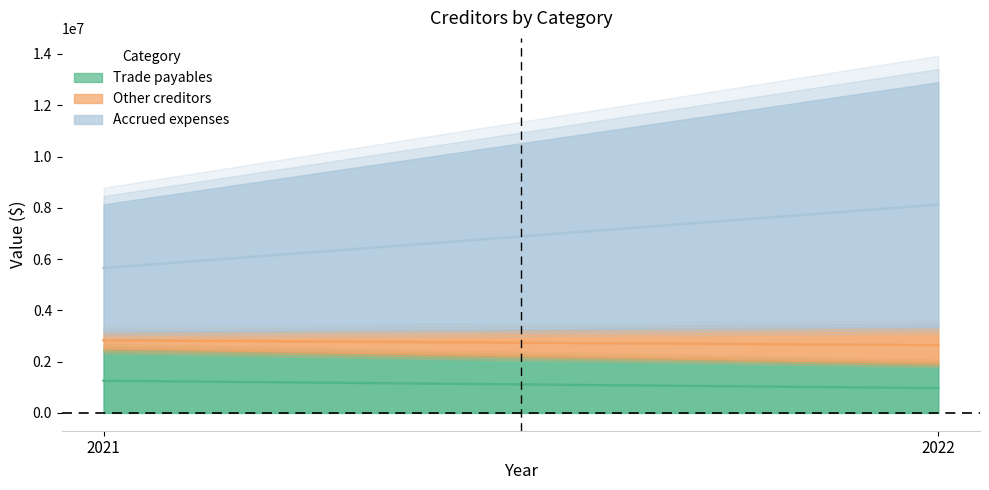

What is the difference between the highest and lowest values at 2021?

4326872